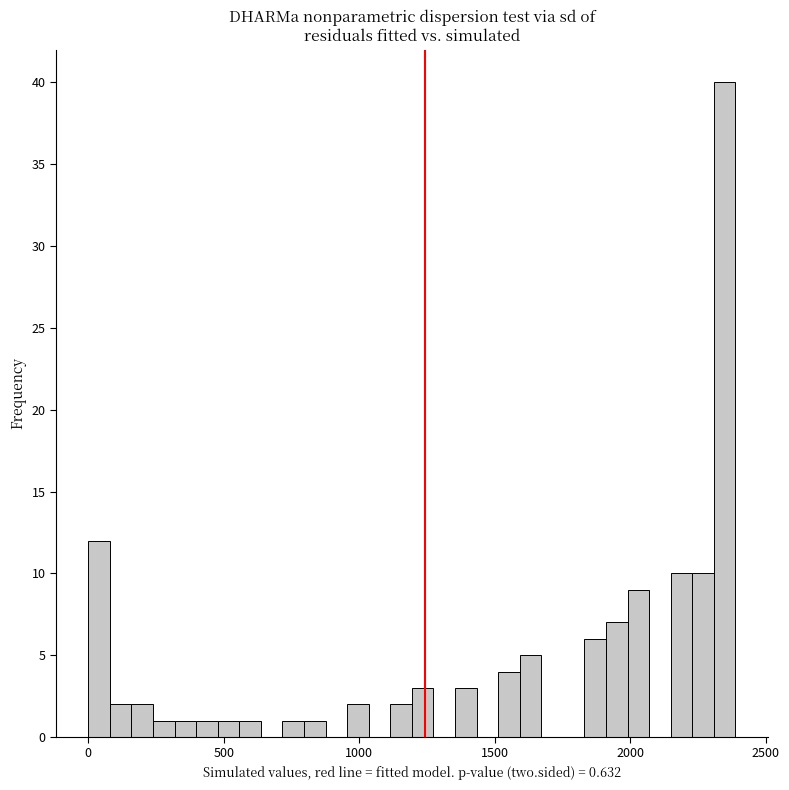

Around what value on the x-axis is the tallest bar? Give the approximate position of its centre, as read against the axis.

2350